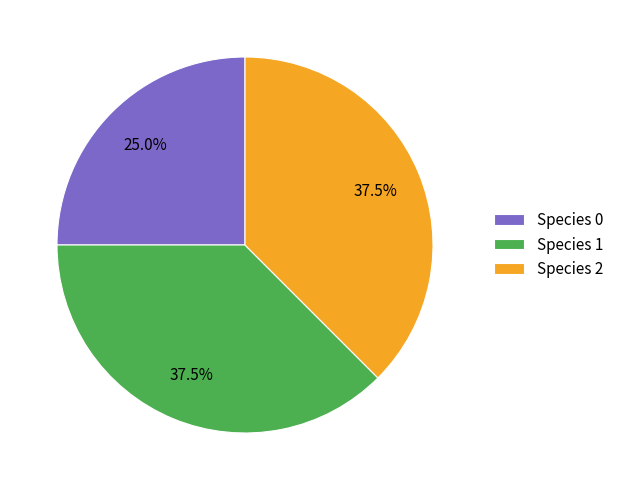

Count the number of slices in the pie.

3